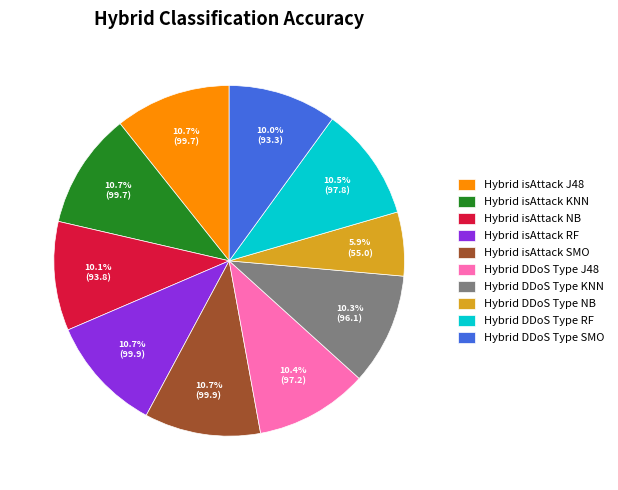

Which category has the smallest portion of the pie?

Hybrid DDoS Type NB